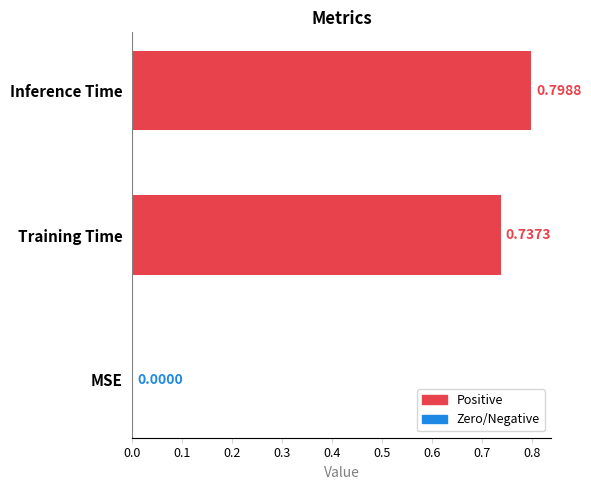

What is the change in value from Training Time to Inference Time?

+0.1